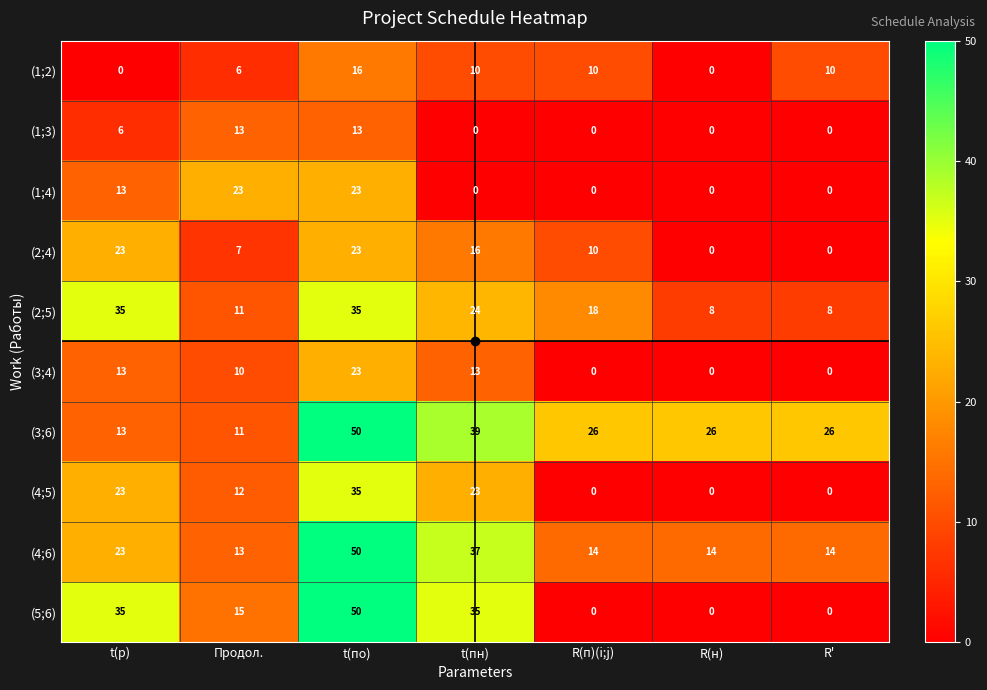

Read the (3;6) value at t(p), to the nearest 10.

10